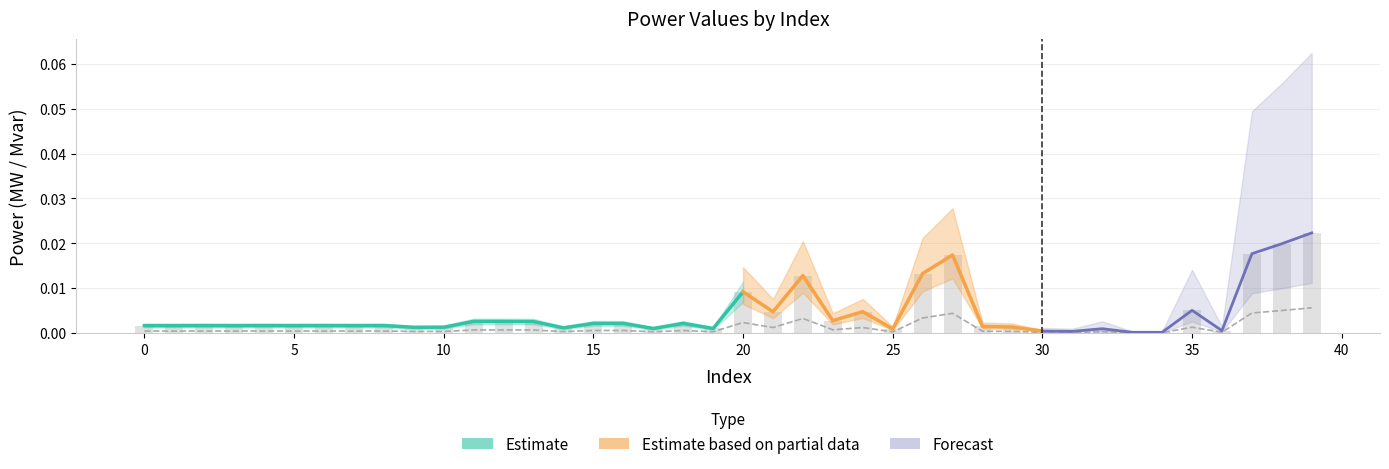

Is it true that p_mw equals 0.0 at 30?

False